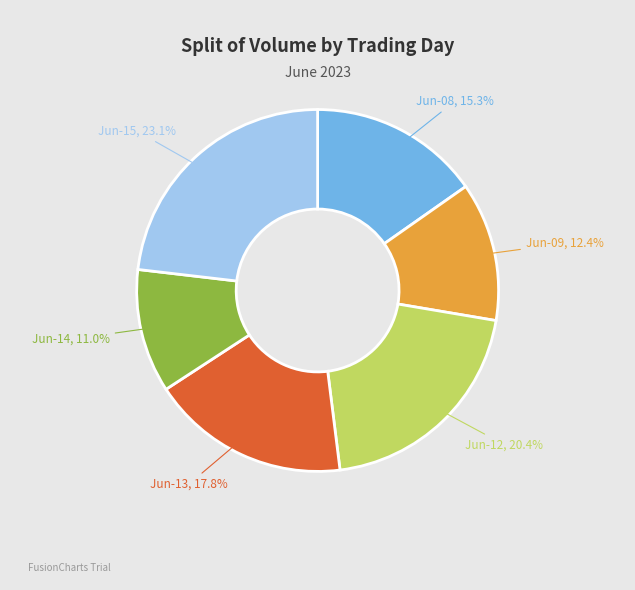

What is the ratio of the value at Jun-09 to the value at Jun-08?

0.8